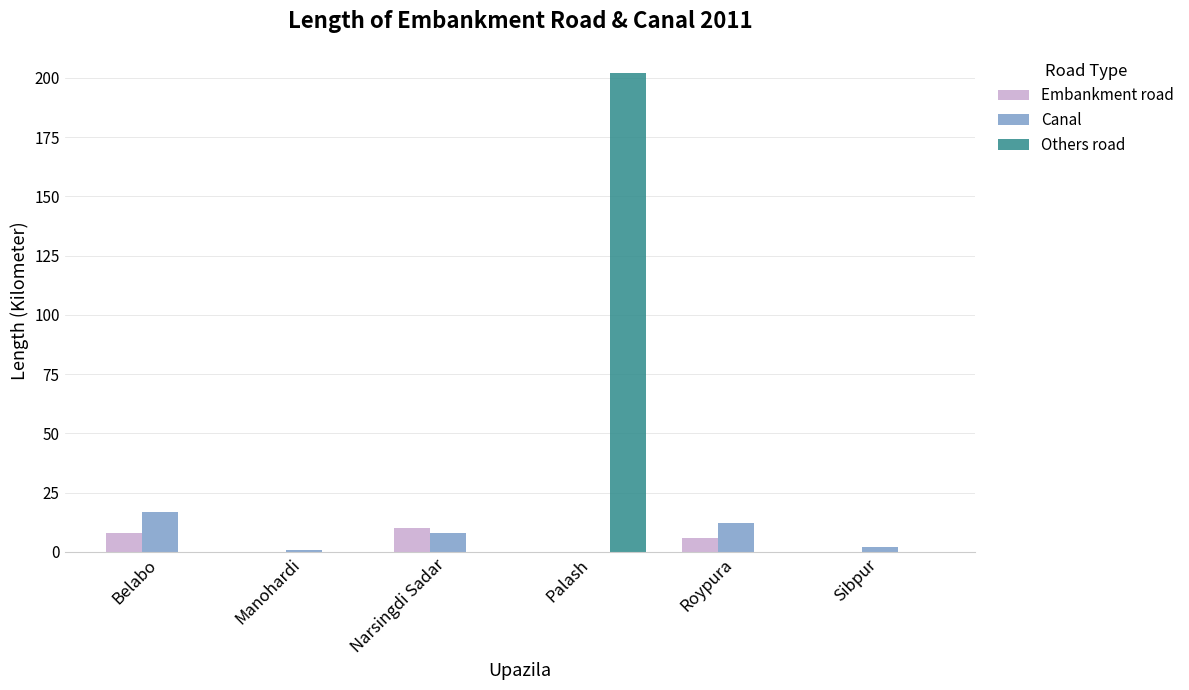

How many groups of bars are there?

6